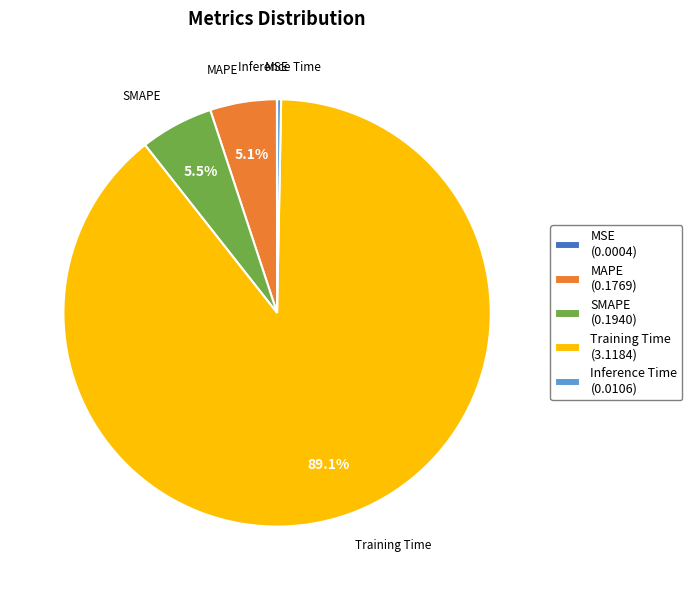

To the nearest percent, what is the difference between the largest and smallest slice percentages?

89%